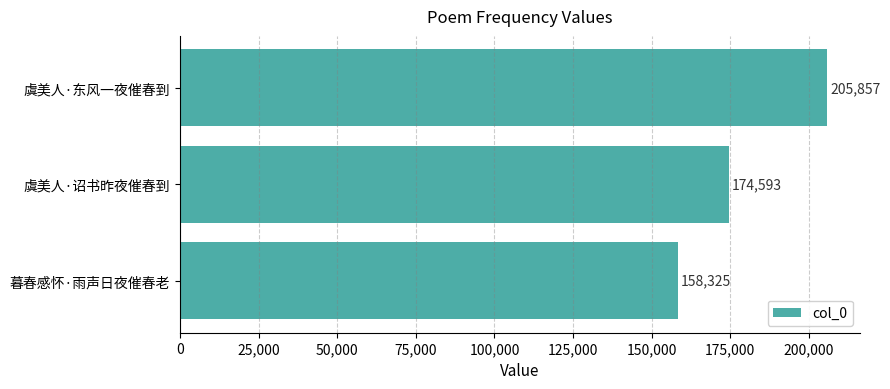

Reading bottom to top, list all the values displayed in this chart.

暮春感怀·雨声日夜催春老=158325	虞美人·诏书昨夜催春到=174593	虞美人·东风一夜催春到=205857